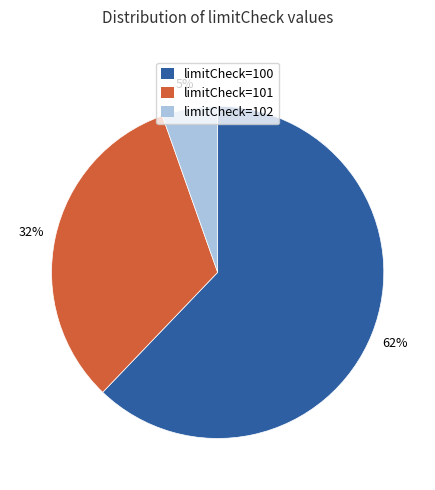

To the nearest percent, what is the average slice percentage?

33%